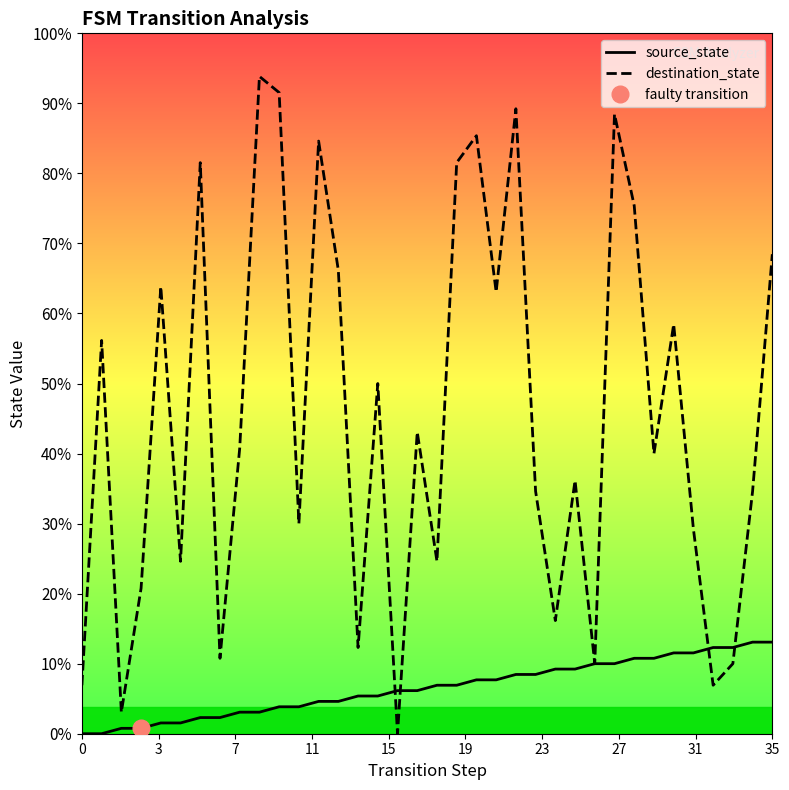

List the series in order of their overall mean, lowest first.

source_state, destination_state